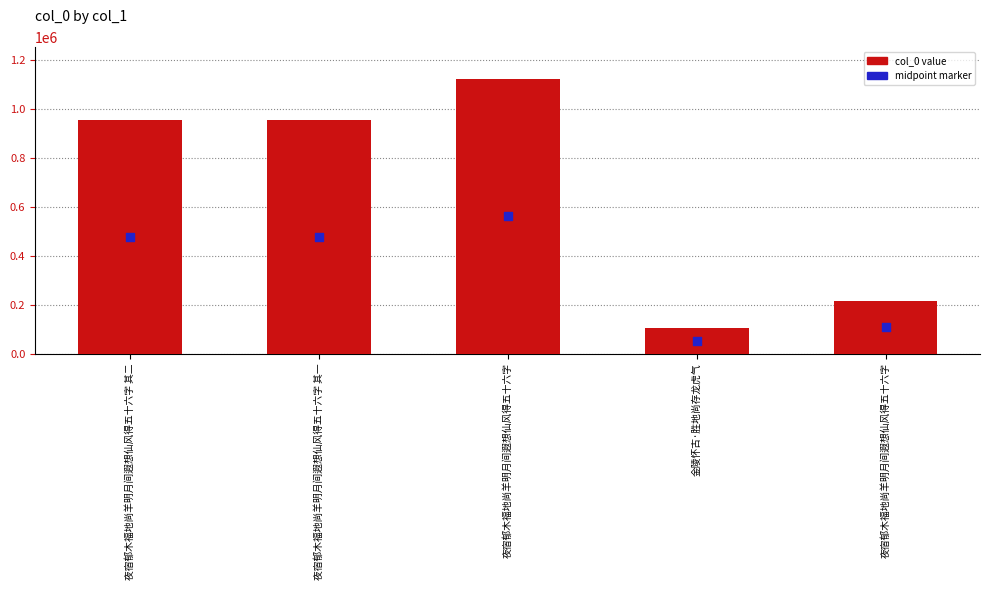

At how many categories does at least one series exceed 1068705?

1